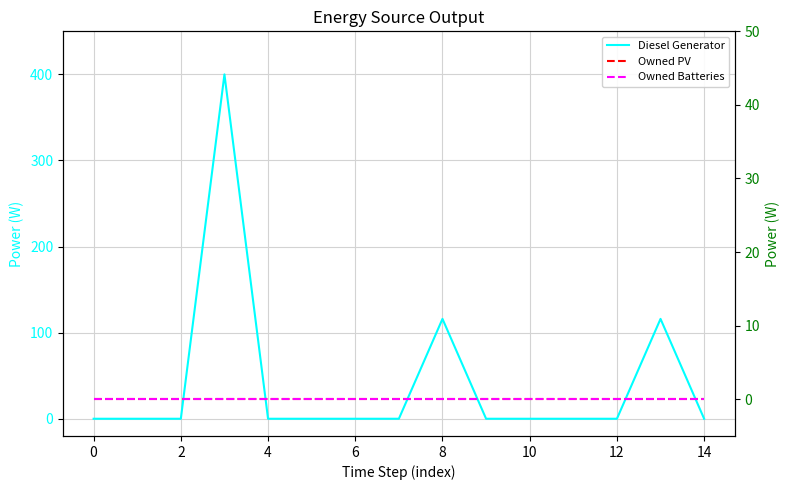

True or false: Owned PV has more than 2 interior local peaks.

False